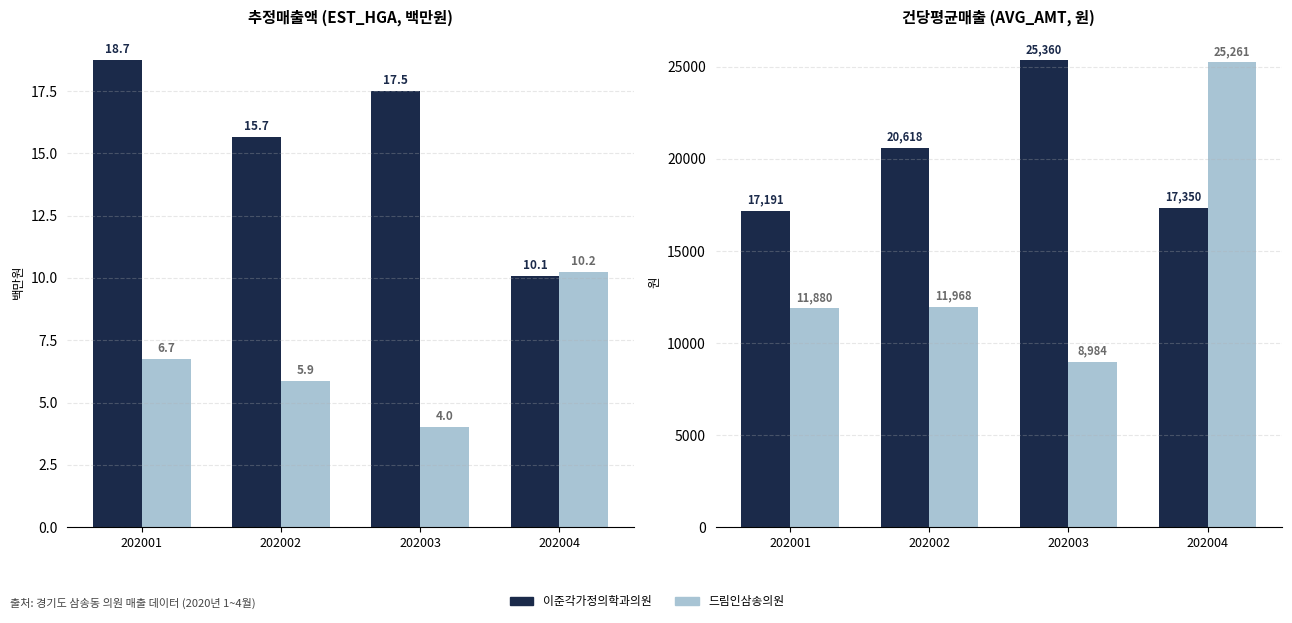

What is the sum of the 이준각가정의학과의원 values at 202001 and 202004?

34541